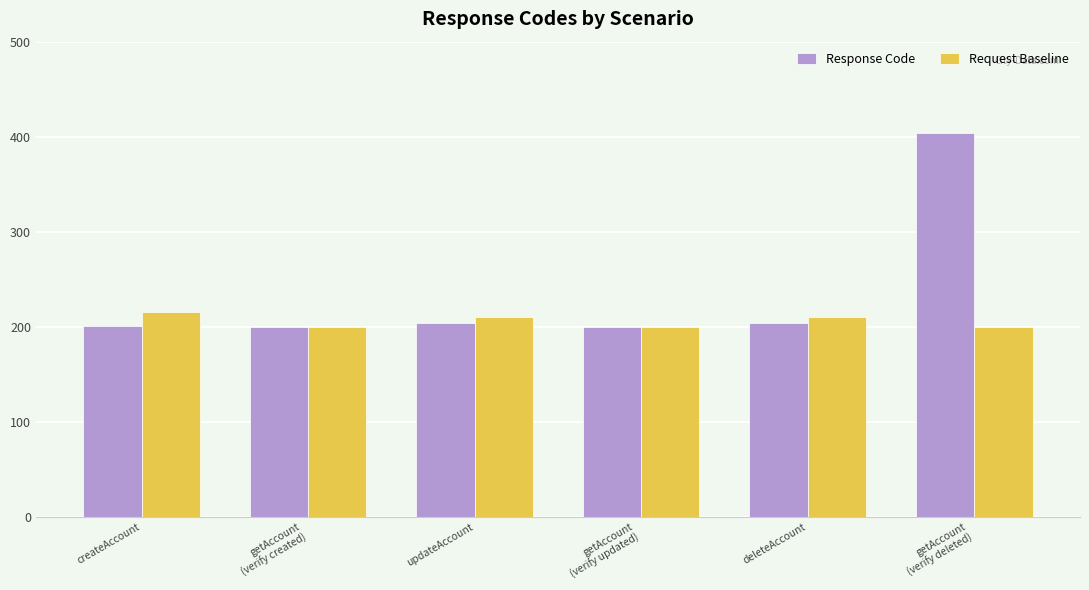

What is the average value of the Response Code series?

236